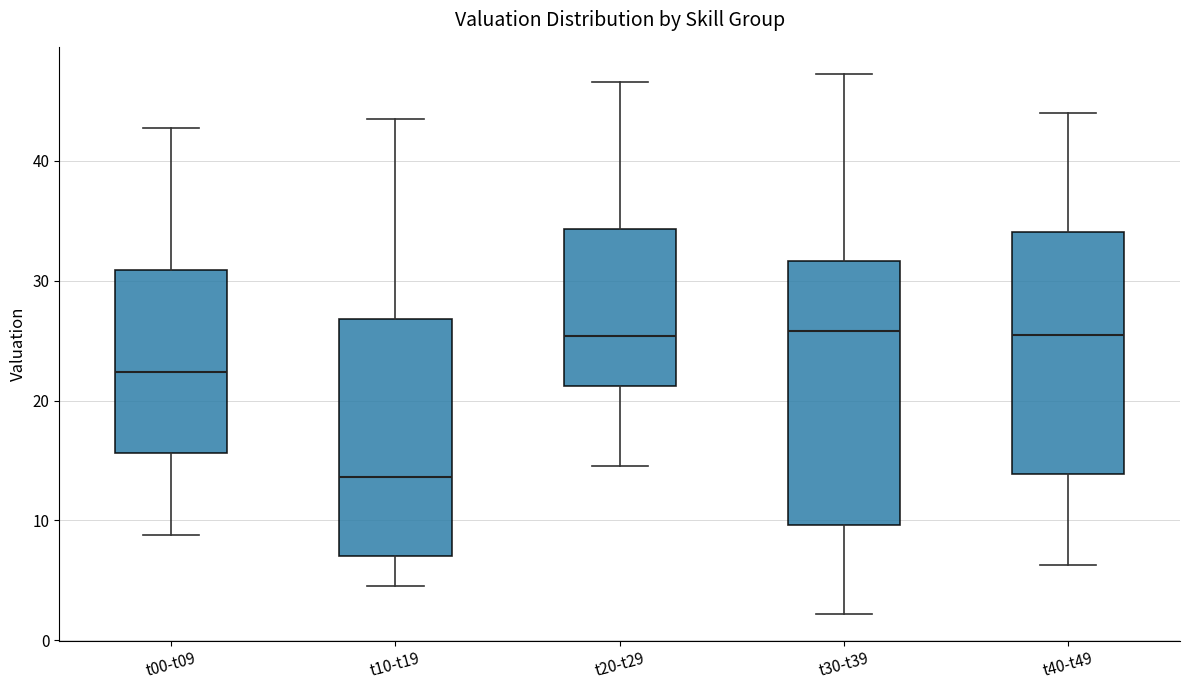

Reading left to right, transcribe this box plot: for each box, give where its median line is, the range the box spans, and where its two whiskers end, as read against the y-axis. The values are not printed on the chart, so give them approximately, as read against the axis.

t00-t09: median 22, box 16 to 31, whiskers 9 to 43
t10-t19: median 14, box 7 to 27, whiskers 5 to 43
t20-t29: median 25, box 21 to 34, whiskers 15 to 47
t30-t39: median 26, box 10 to 32, whiskers 2 to 47
t40-t49: median 25, box 14 to 34, whiskers 6 to 44